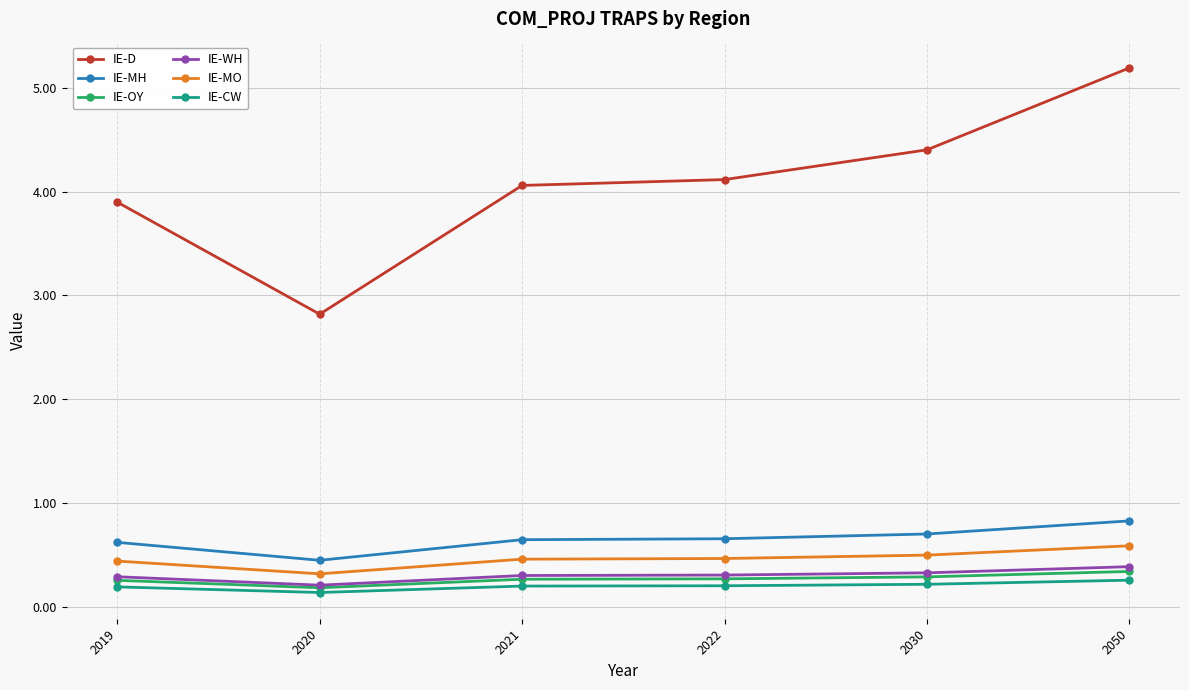

At which label is IE-CW closest to 0?

2020